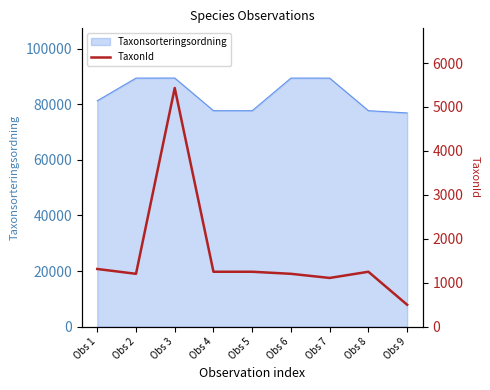

The value of Taxonsorteringsordning at Obs 4 is 77668. True or false?

True